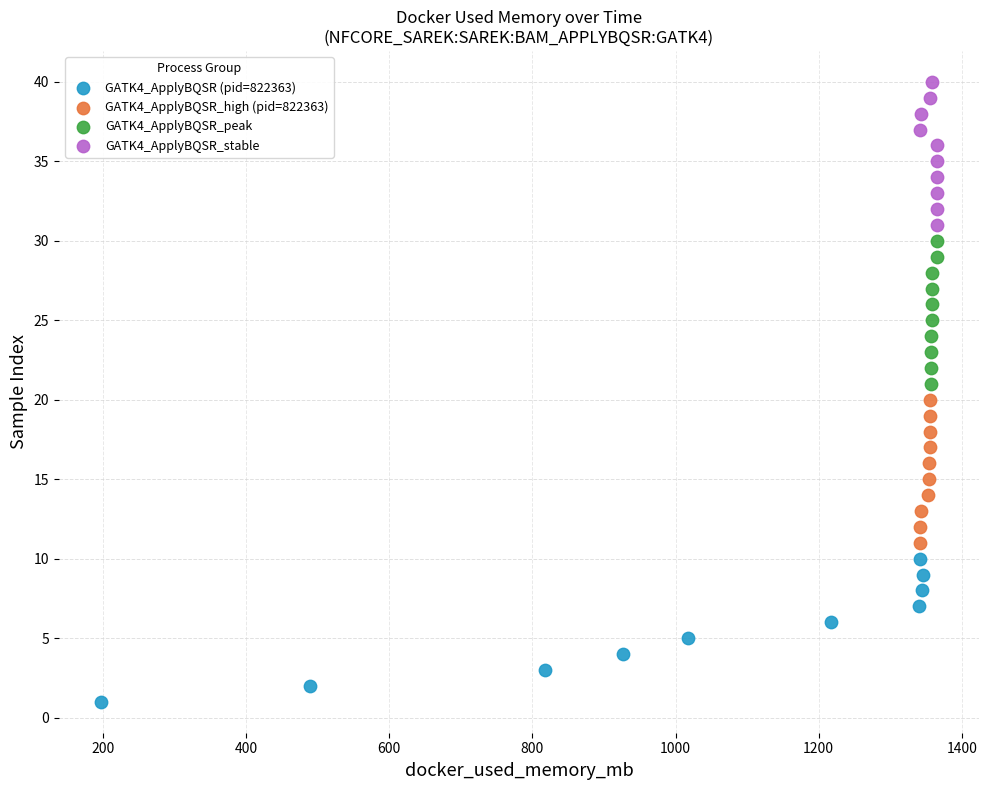

What are all the series names shown in the legend?

GATK4_ApplyBQSR (pid=822363), GATK4_ApplyBQSR_high (pid=822363), GATK4_ApplyBQSR_peak, GATK4_ApplyBQSR_stable